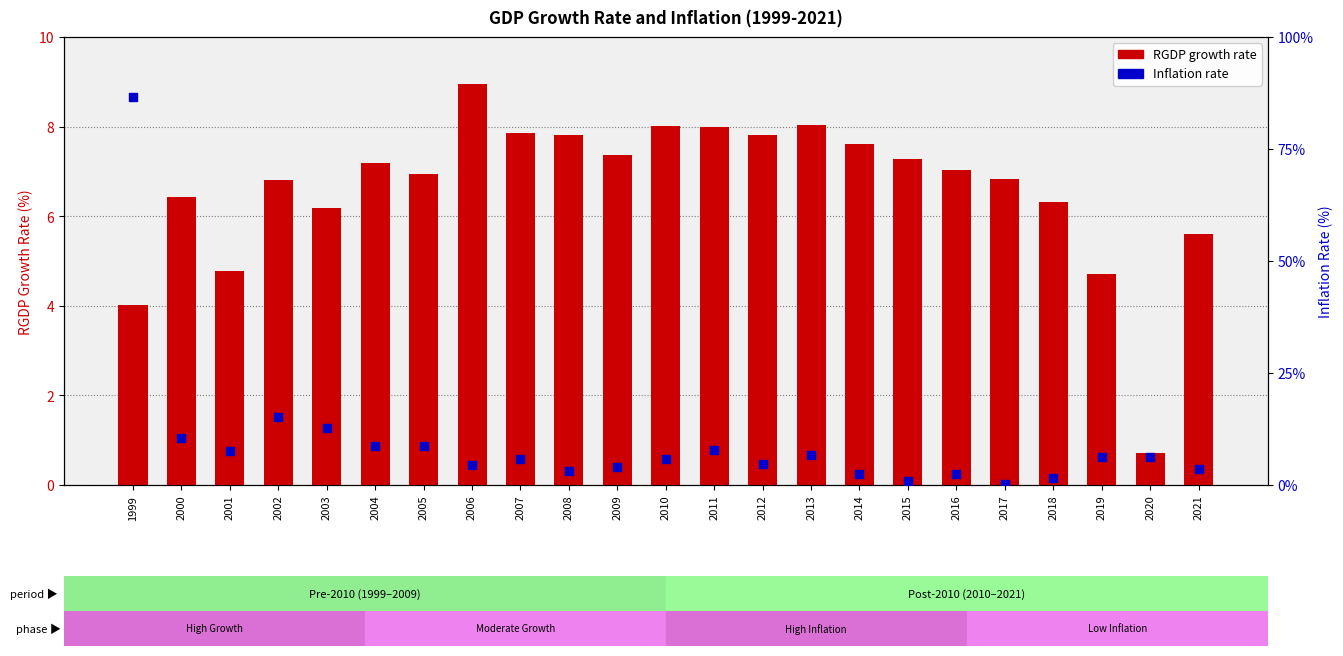

Which series has the largest total across all categories?

Inflation rate